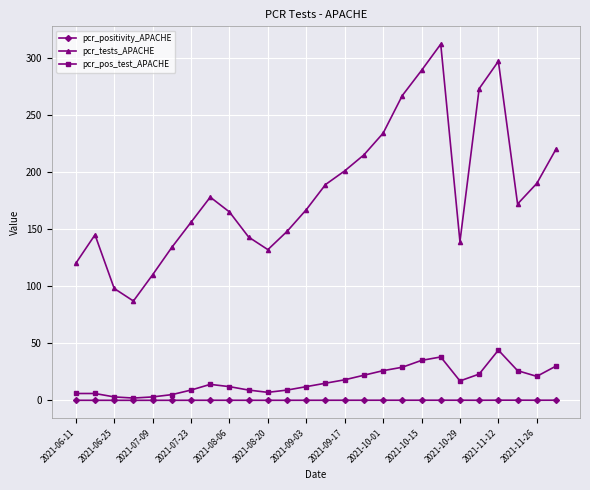

What is the maximum value shown in the chart?

312.0